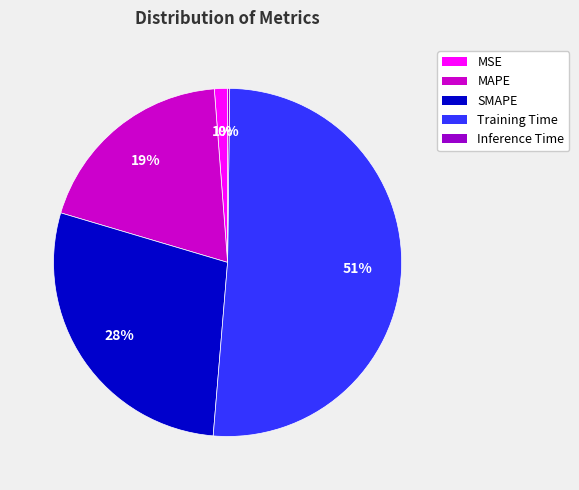

The Training Time slice represents 39% of the pie. True or false?

False